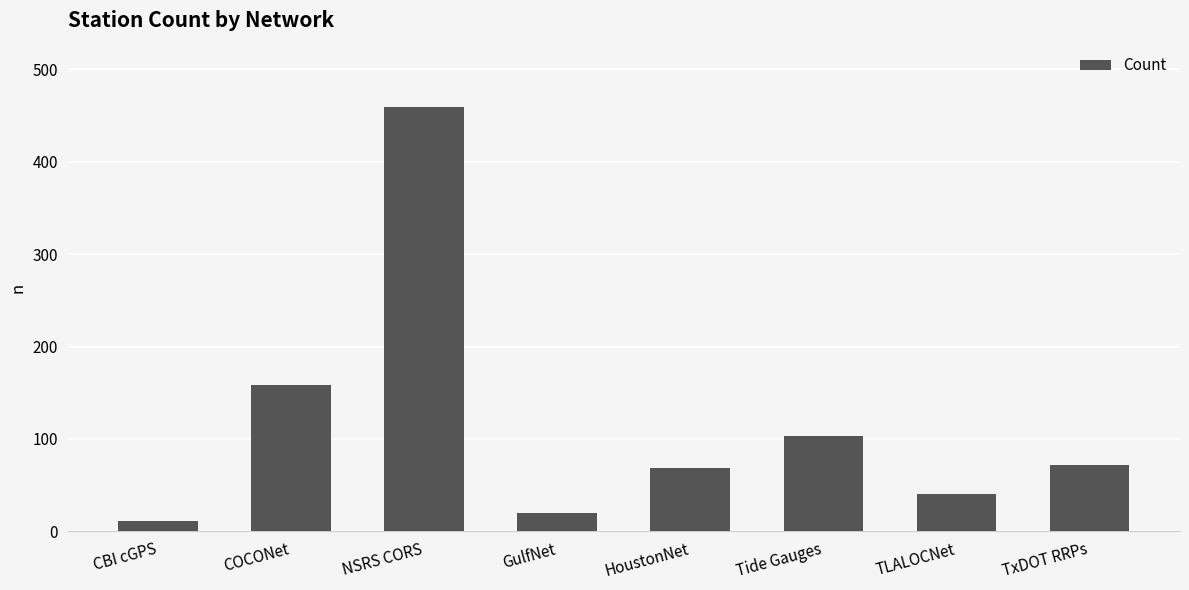

Count the number of data series in this chart.

1